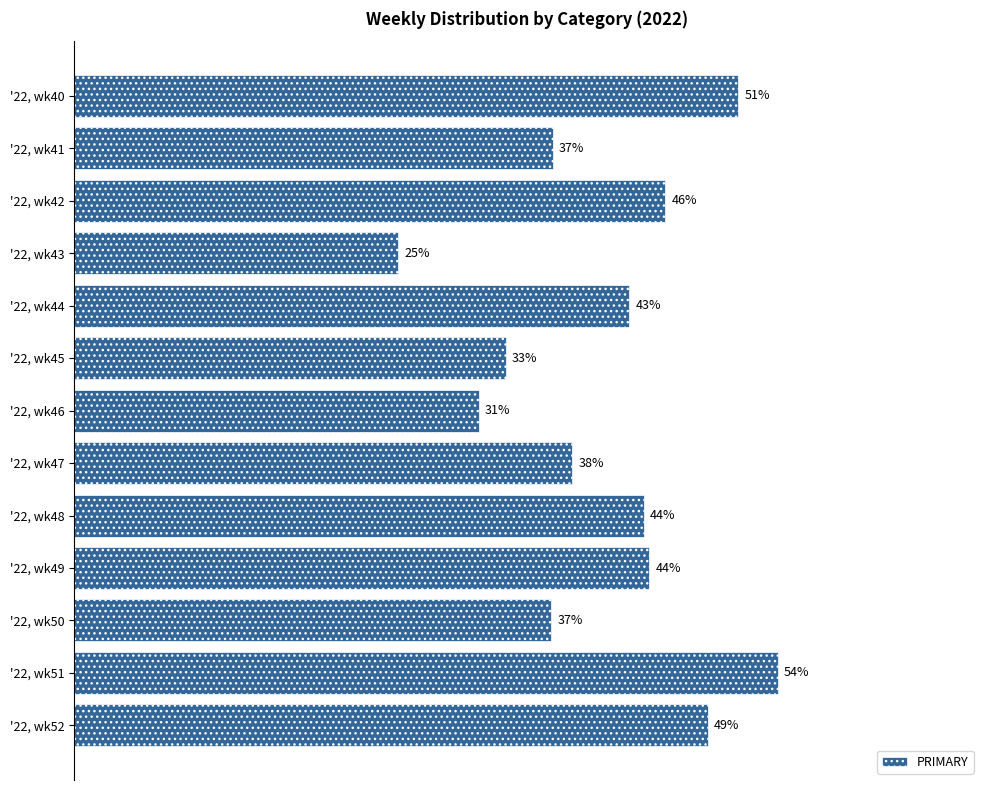

Which has a higher value, '22, wk43 or '22, wk52?

'22, wk52